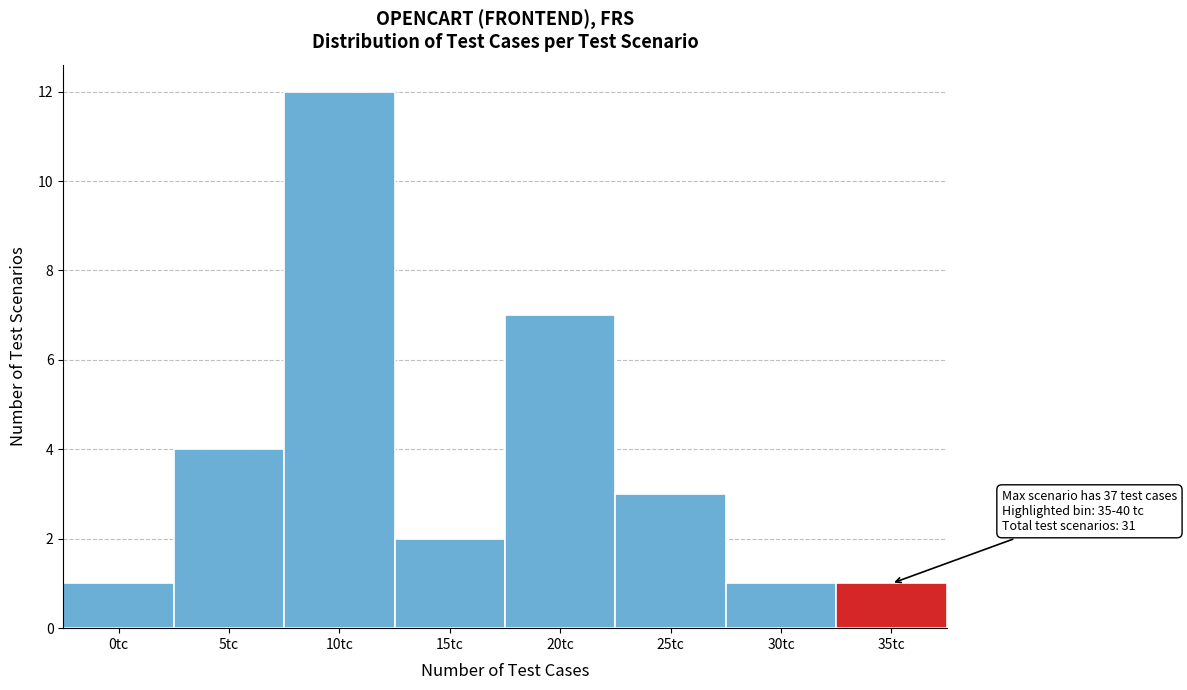

Reading left to right, list all the values displayed in this chart.

0tc=1	5tc=4	10tc=12	15tc=2	20tc=7	25tc=3	30tc=1	35tc=1